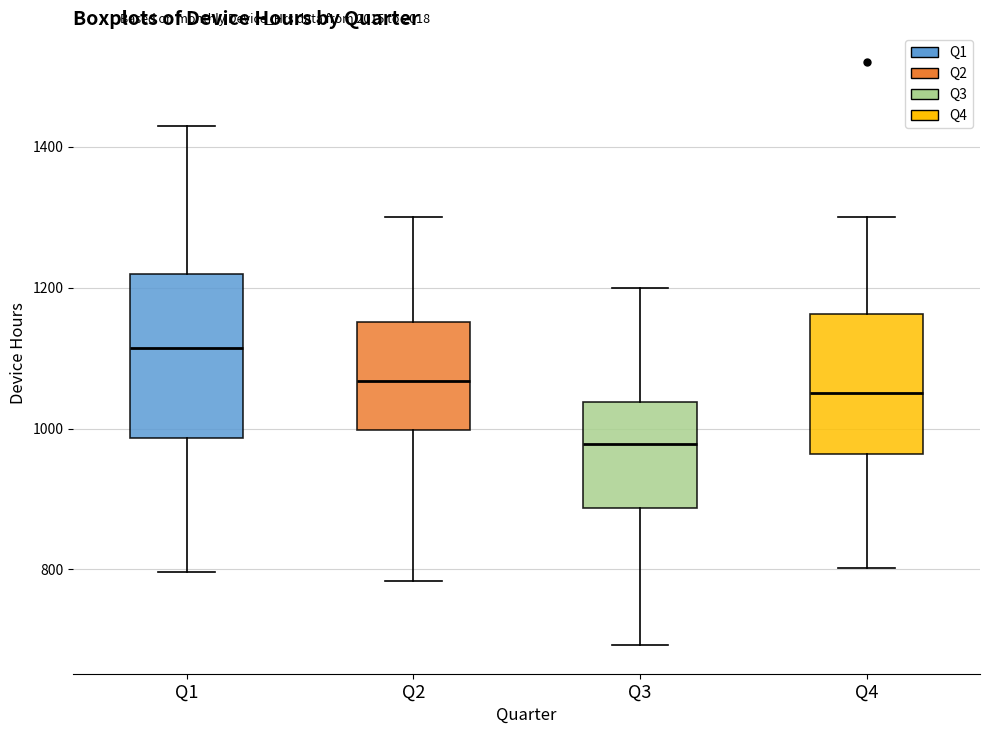

Which box's median line is the highest?

Q1